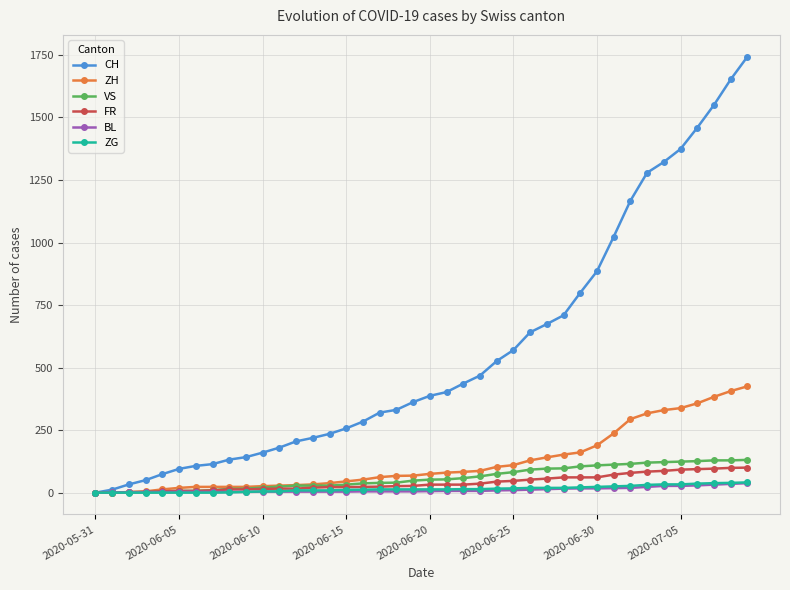

Which series has the largest total across all categories?

CH